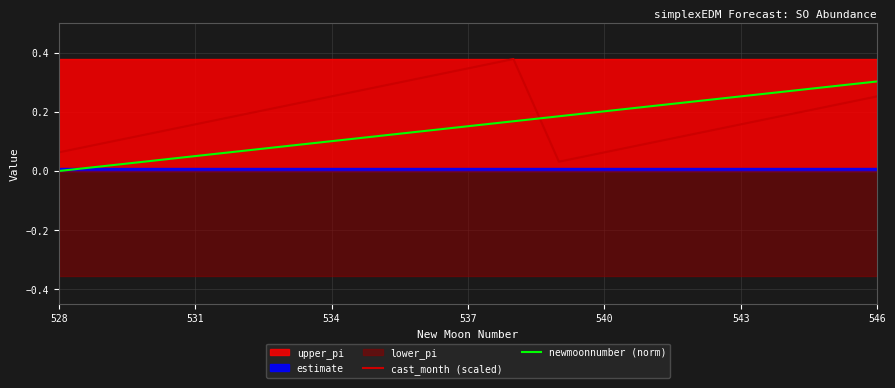

How many intersections are there between newmoonnumber (norm) and cast_month (scaled)?

1